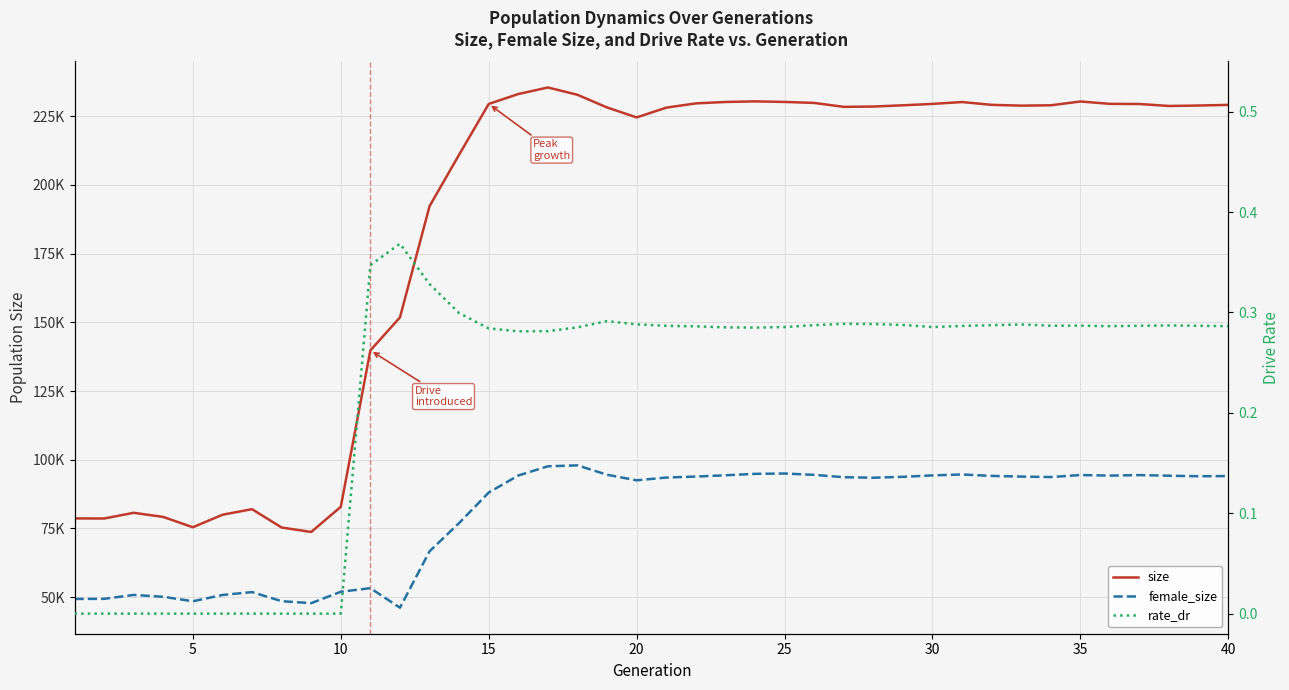

List the series in order of their peak value, lowest first.

rate_dr, female_size, size